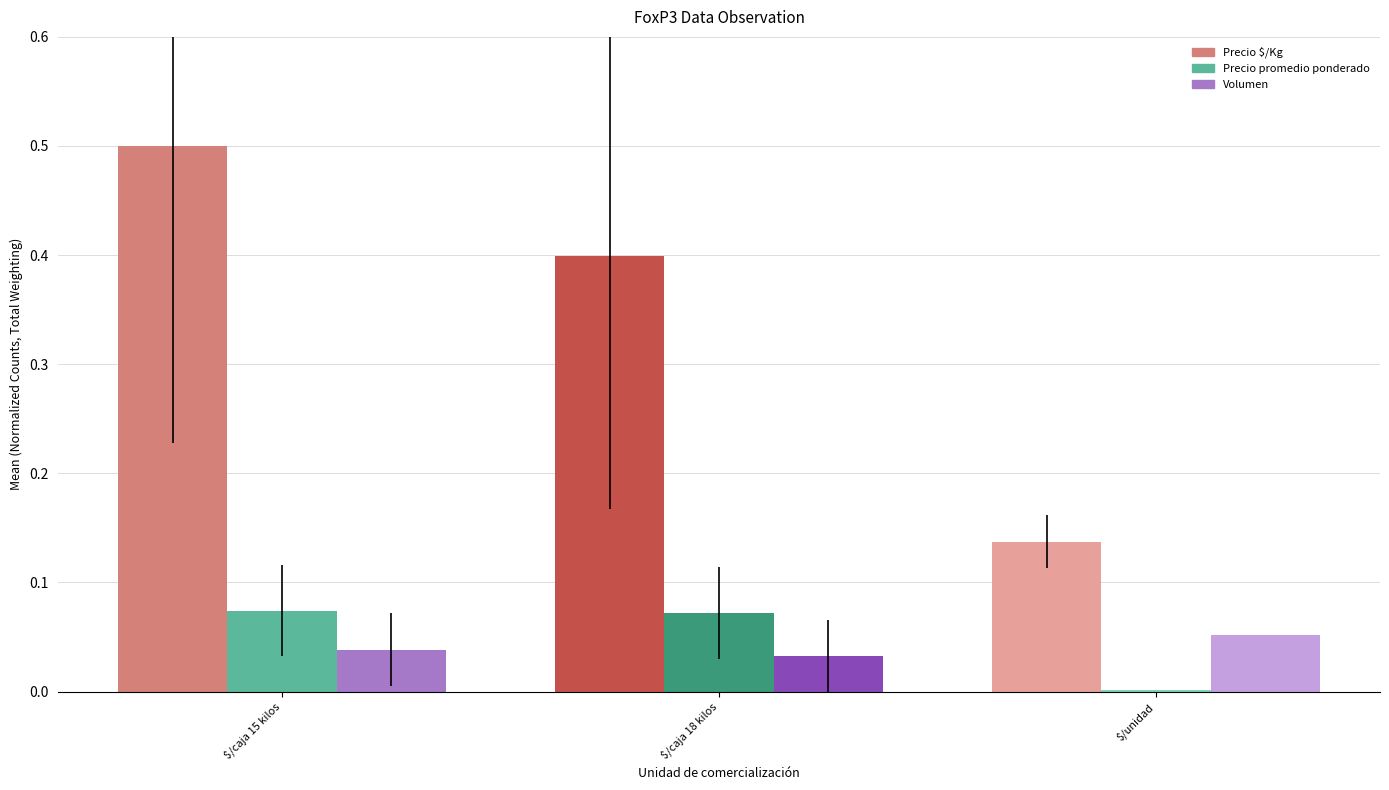

Which series has the largest total across all categories?

Precio $/Kg